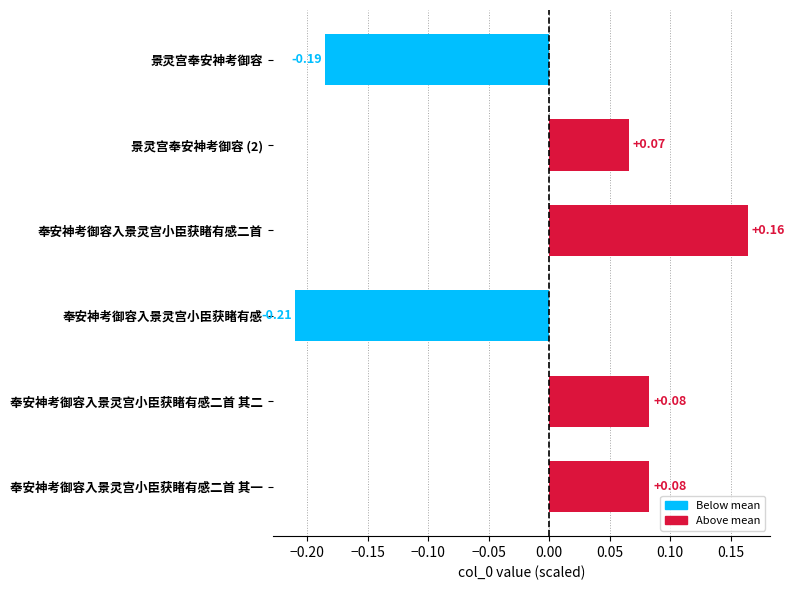

What is the label of the 3rd bar from the bottom?

奉安神考御容入景灵宫小臣获睹有感